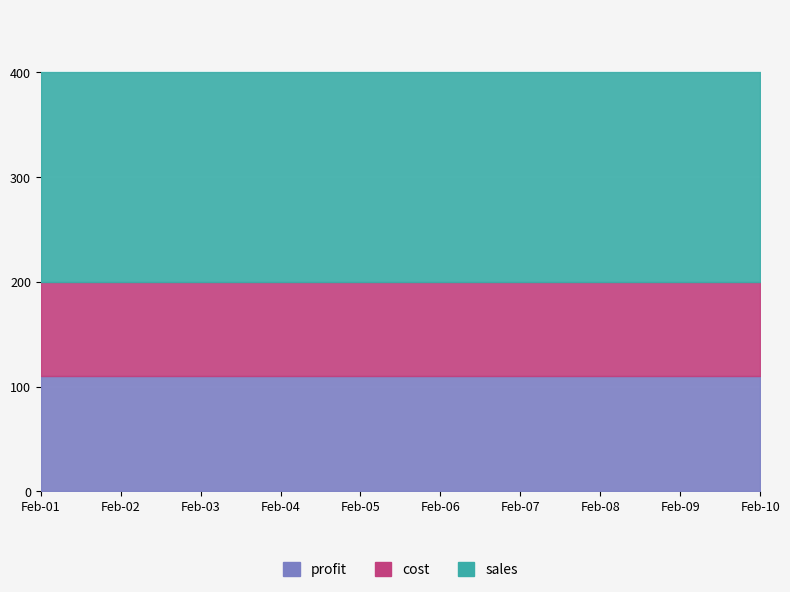

Is it true that cost equals -121 at 2011-02-01?

False